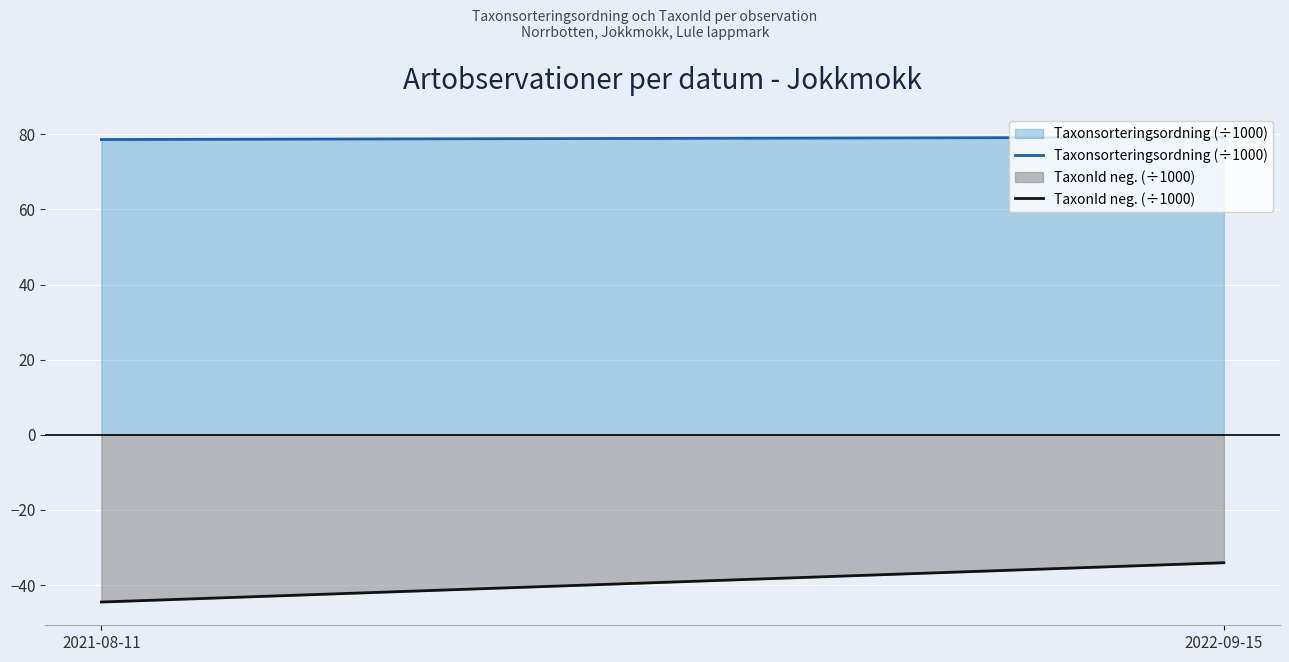

How many lines are shown in the chart?

2